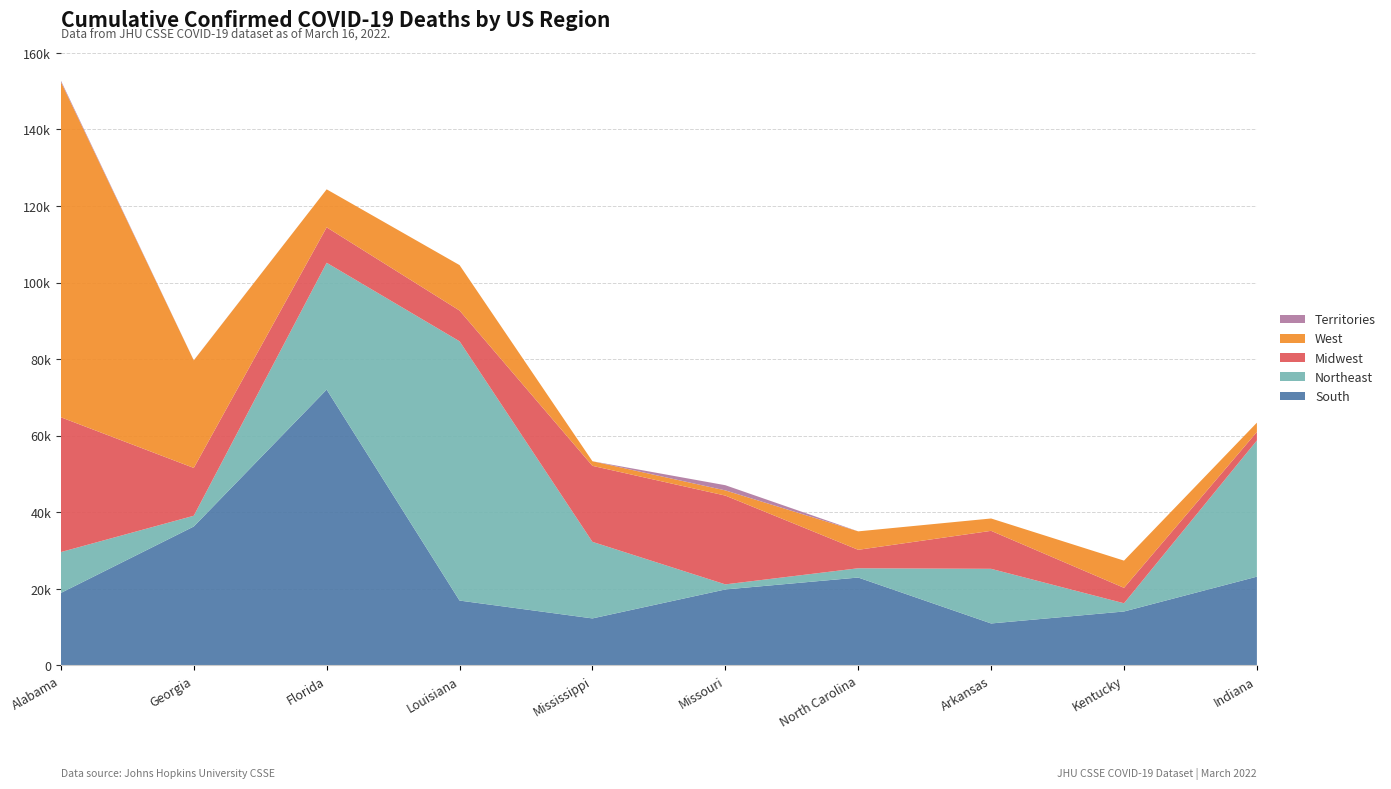

Reading left to right, transcribe all the data shown in this chart.

South: Alabama=18943	Georgia=36294	Florida=72055	Louisiana=16950	Mississippi=12288	Missouri=19853	North Carolina=22966	Arkansas=10971	Kentucky=14097	Indiana=23193
Northeast: Alabama=10675	Georgia=2811	Florida=33126	Louisiana=67724	Mississippi=19997	Missouri=1326	North Carolina=2424	Arkansas=14271	Kentucky=2147	Indiana=35572
Midwest: Alabama=35210	Georgia=12489	Florida=9262	Louisiana=8028	Mississippi=19853	Missouri=23193	North Carolina=4819	Arkansas=9921	Kentucky=4034	Indiana=2228
West: Alabama=87602	Georgia=28090	Florida=9921	Louisiana=11870	Mississippi=1201	Missouri=1354	North Carolina=4819	Arkansas=3226	Kentucky=7103	Indiana=2424
Territories: Alabama=339	Georgia=31	Florida=0	Louisiana=3	Mississippi=0	Missouri=1354	North Carolina=0	Arkansas=0	Kentucky=0	Indiana=0